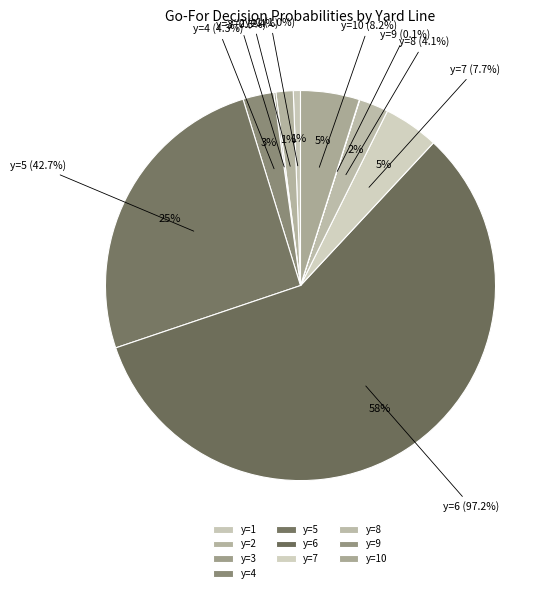

What is the change in value from y=6 to y=8?

-0.9